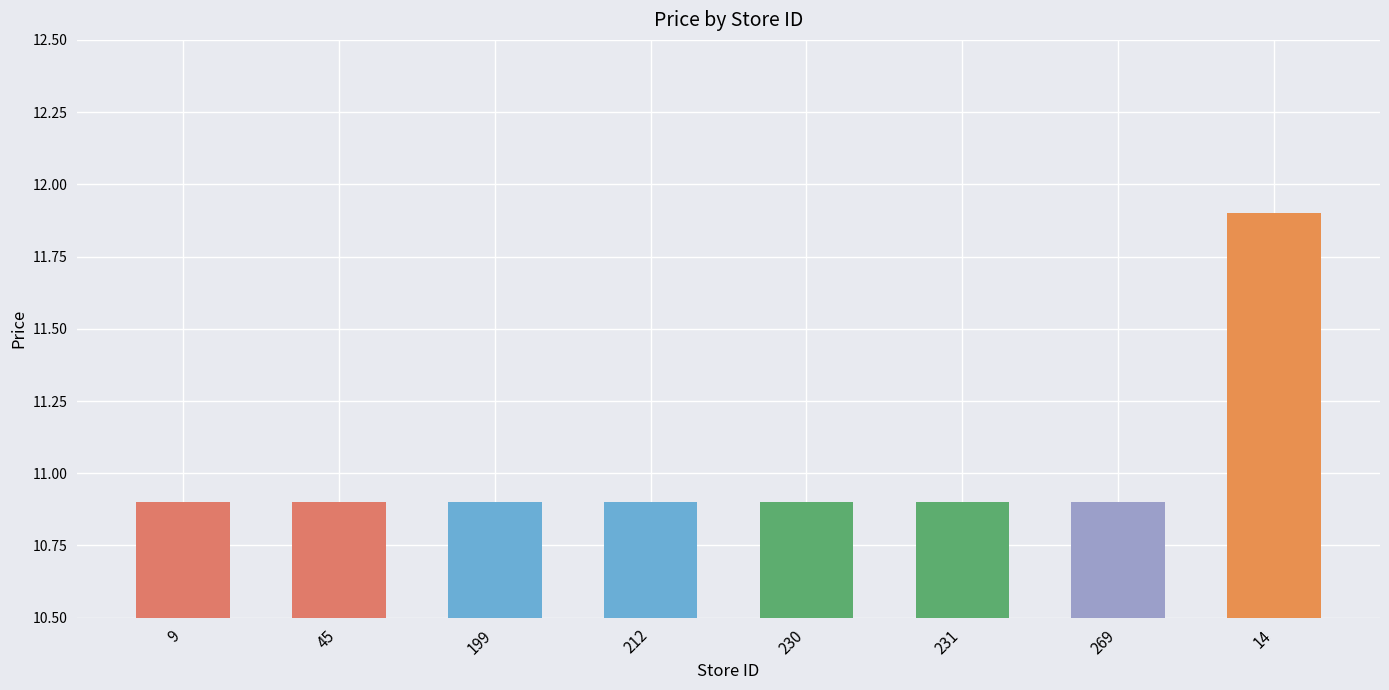

Are the bars horizontal?

No